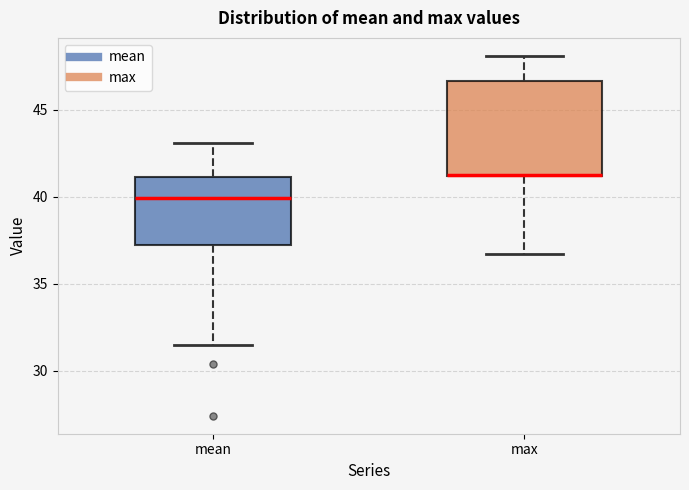

Reading left to right, read every box against the y-axis: the position of its median line, the range the box covers, and the ends of its whiskers. The values are not printed on the chart, so give them approximately, as read against the axis.

mean: median 40.0, box 37.0 to 41.0, whiskers 31.5 to 43.0
max: median 41.0 (drawn on the box's lower edge), box 41.0 to 46.5, whiskers 36.5 to 48.0